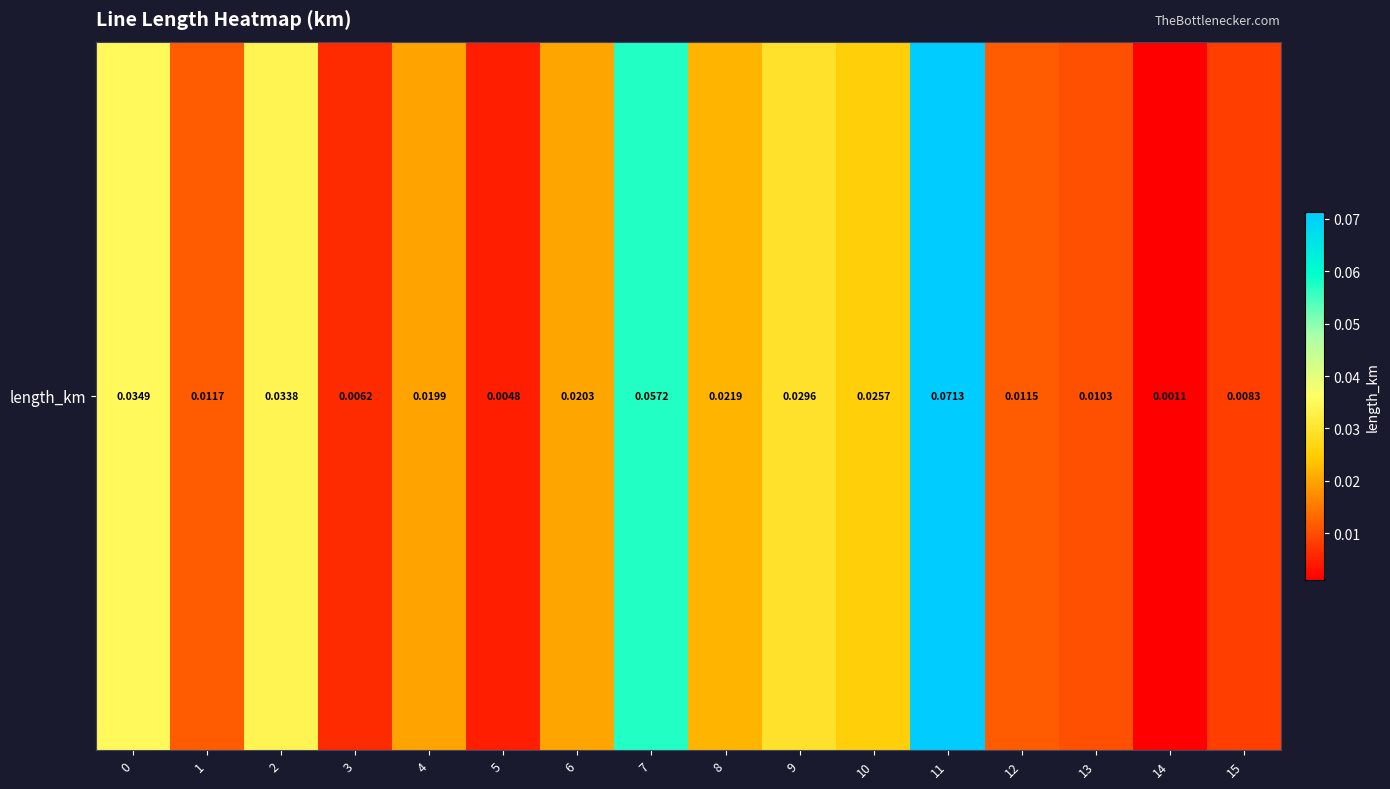

What is the sum of all values?

0.4